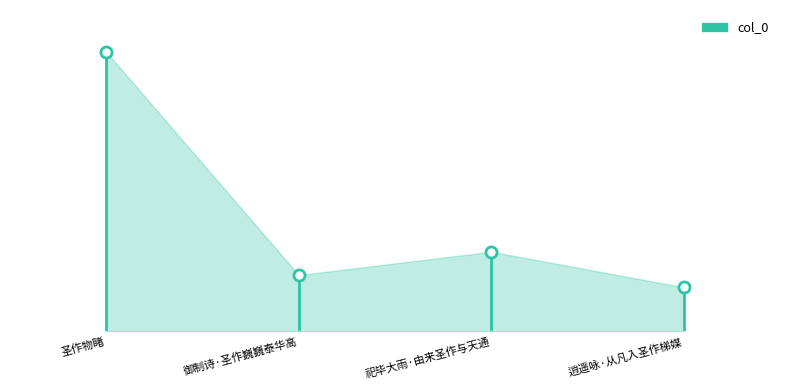

Reading left to right, transcribe all the data shown in this chart.

圣作物睹=1176934	御制诗·圣作巍巍泰华高=237494	祀毕大雨·由来圣作与天通=335648	逍遥咏·从凡入圣作梯媒=186176